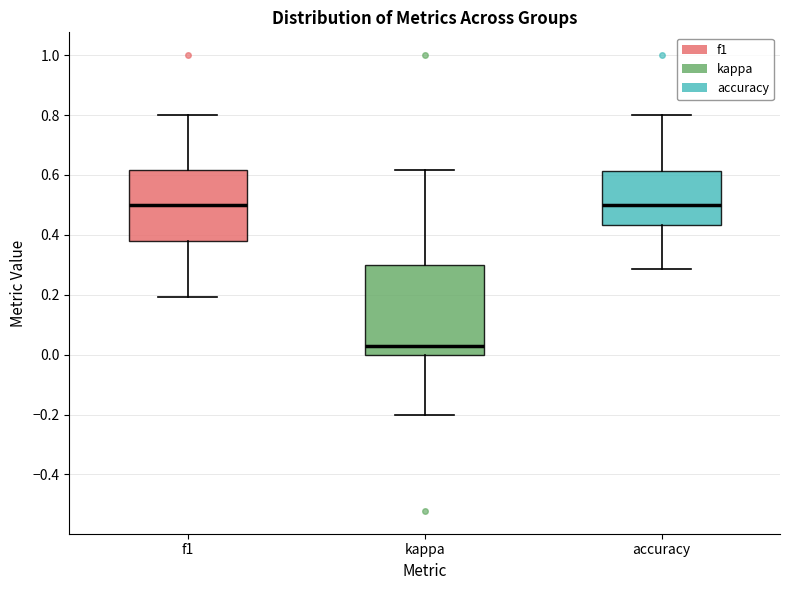

Which box's median line is the lowest?

kappa